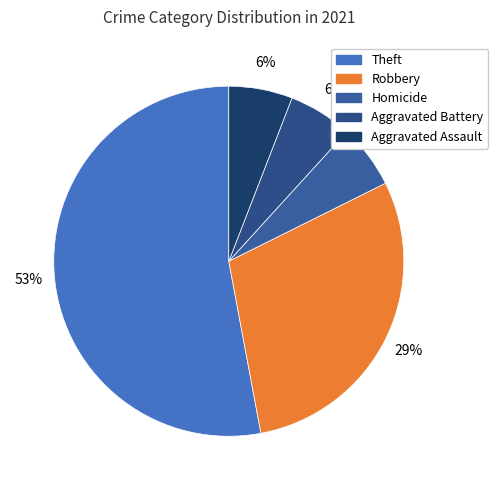

Between Aggravated Battery and Robbery, which is larger?

Robbery